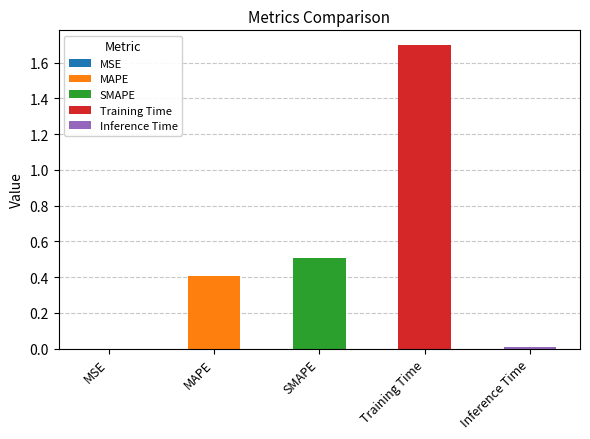

True or false: the data shows 1.7 at Training Time.

True